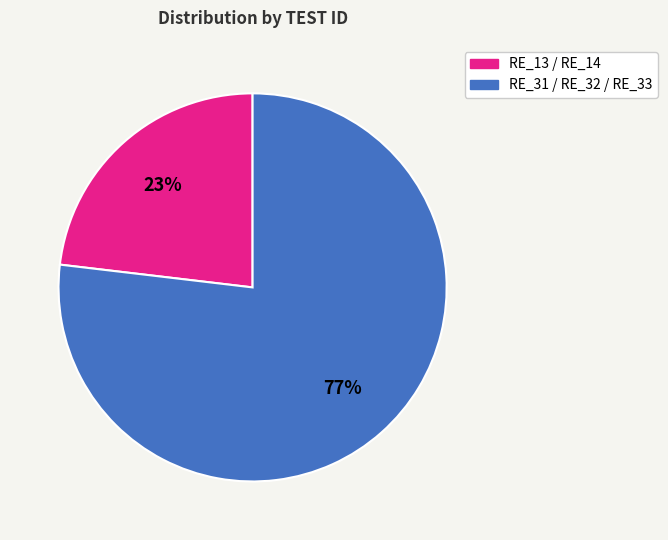

To the nearest percent, what is the average slice percentage?

50%